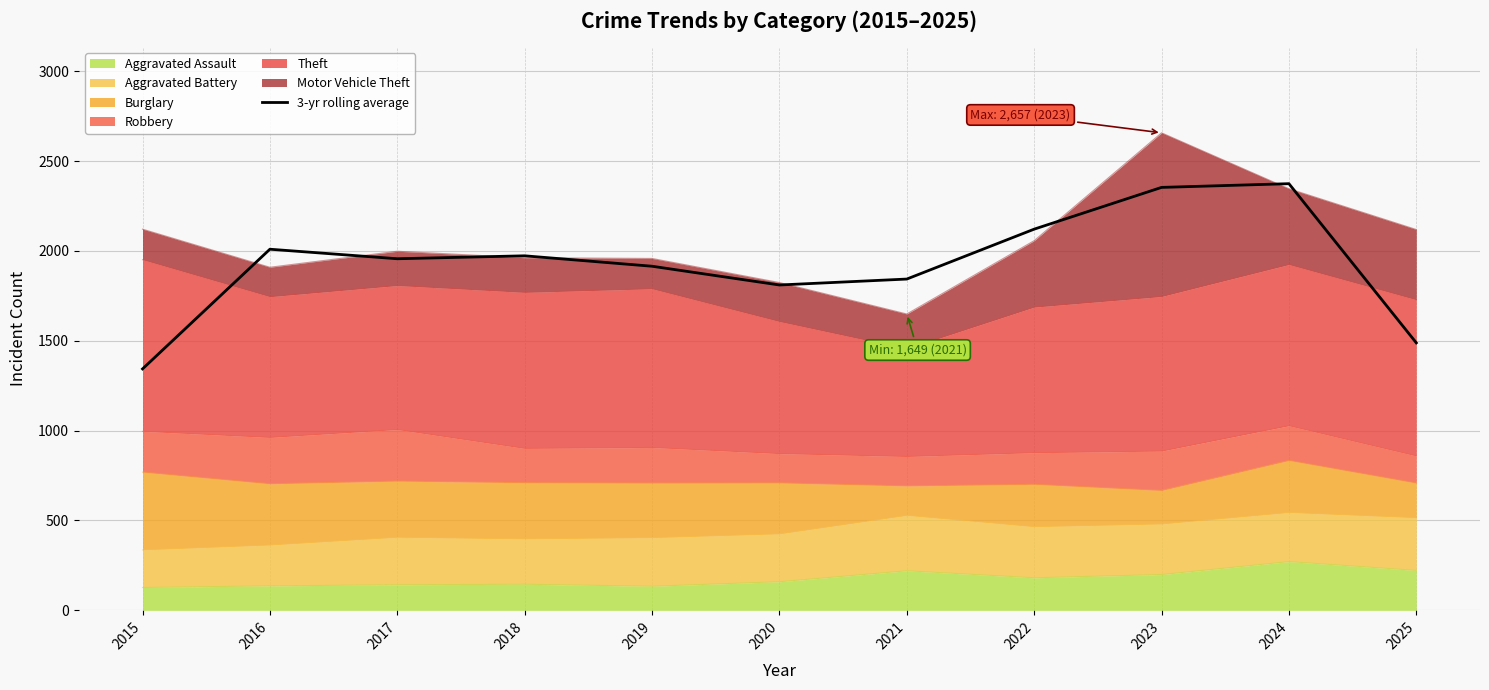

List the labels in order of value, smallest first.

2015, 2025, 2020, 2021, 2019, 2017, 2018, 2016, 2022, 2023, 2024